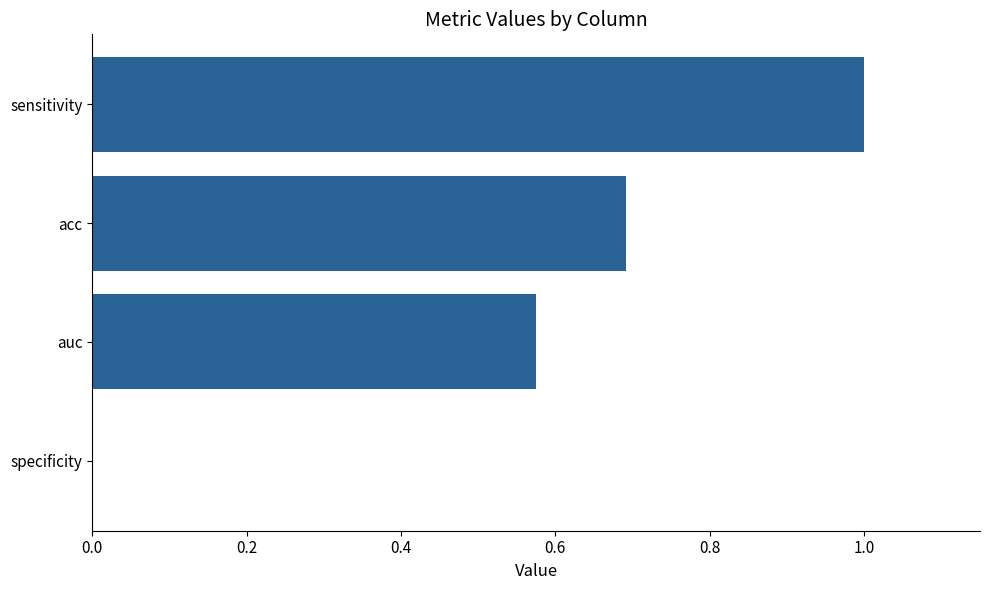

Read the value at sensitivity.

1.0